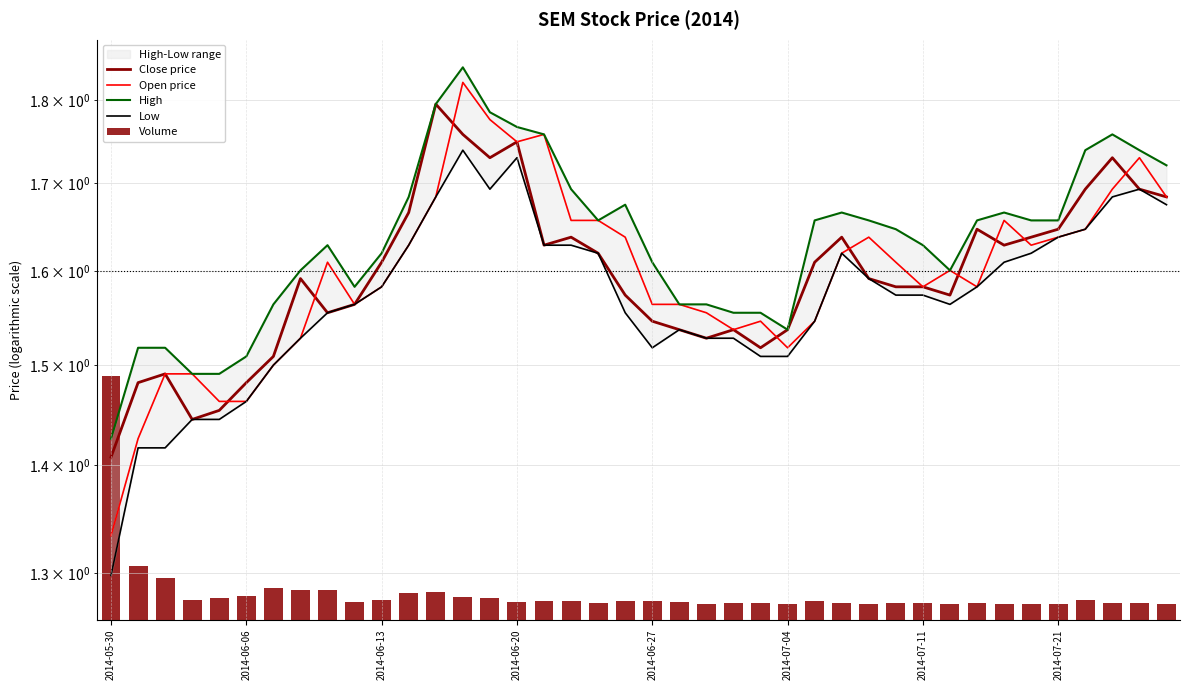

What is the highest value of the Low series?

1.7